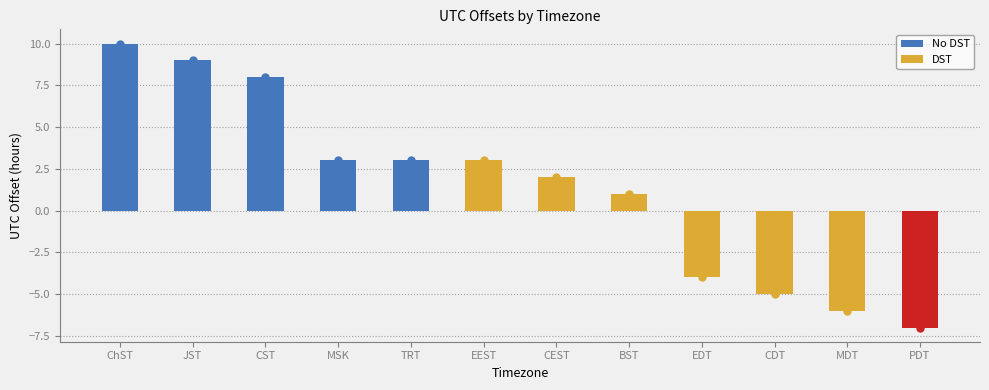

Reading right to left, what are all the values shown in this chart?

-7	-6	-5	-4	1	2	3	3	3	8	9	10